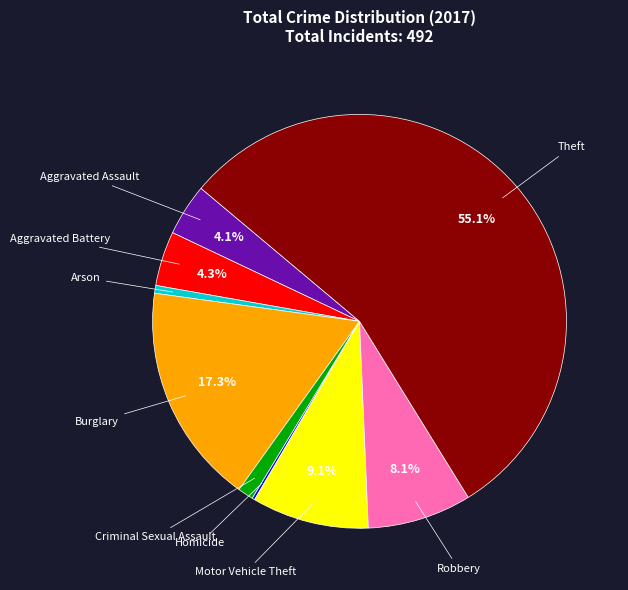

Combined, what portion of the pie is Motor Vehicle Theft and Burglary?

26.4%